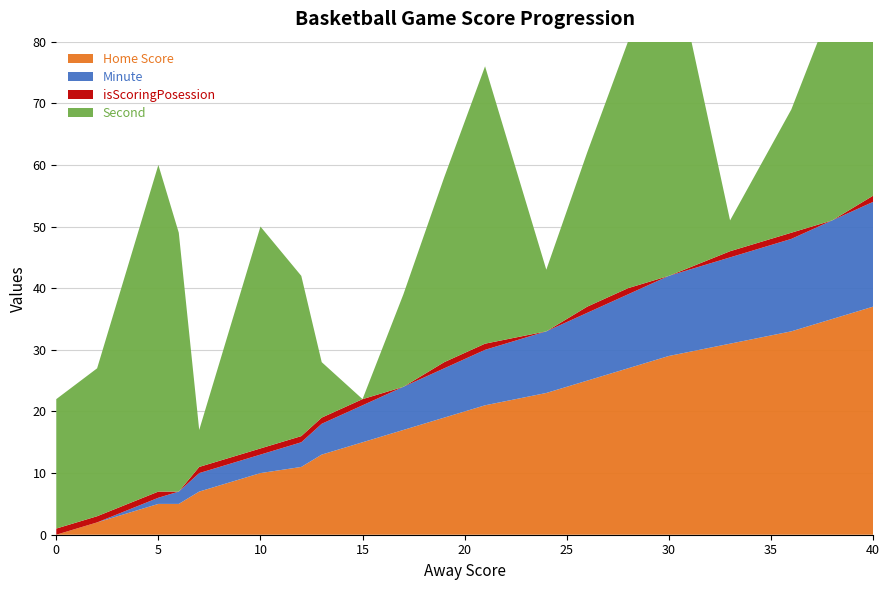

Reading right to left, what are all the values shown in this chart?

Home Score: 40=37	38=35	36=33	33=31	30=29	28=27	26=25	24=23	21=21	19=19	17=17	15=15	13=13	12=11	10=10	7=7	6=5	5=5	2=2	0=0
Minute: 40=17	38=16	36=15	33=14	30=13	28=12	26=11	24=10	21=9	19=8	17=7	15=6	13=5	12=4	10=3	7=3	6=2	5=1	2=0	0=0
isScoringPosession: 40=1	38=0	36=1	33=1	30=0	28=1	26=1	24=0	21=1	19=1	17=0	15=1	13=1	12=1	10=1	7=1	6=0	5=1	2=1	0=1
Second: 40=50	38=35	36=20	33=5	30=55	28=40	26=25	24=10	21=45	19=30	17=15	15=0	13=9	12=26	10=36	7=6	6=42	5=53	2=24	0=21